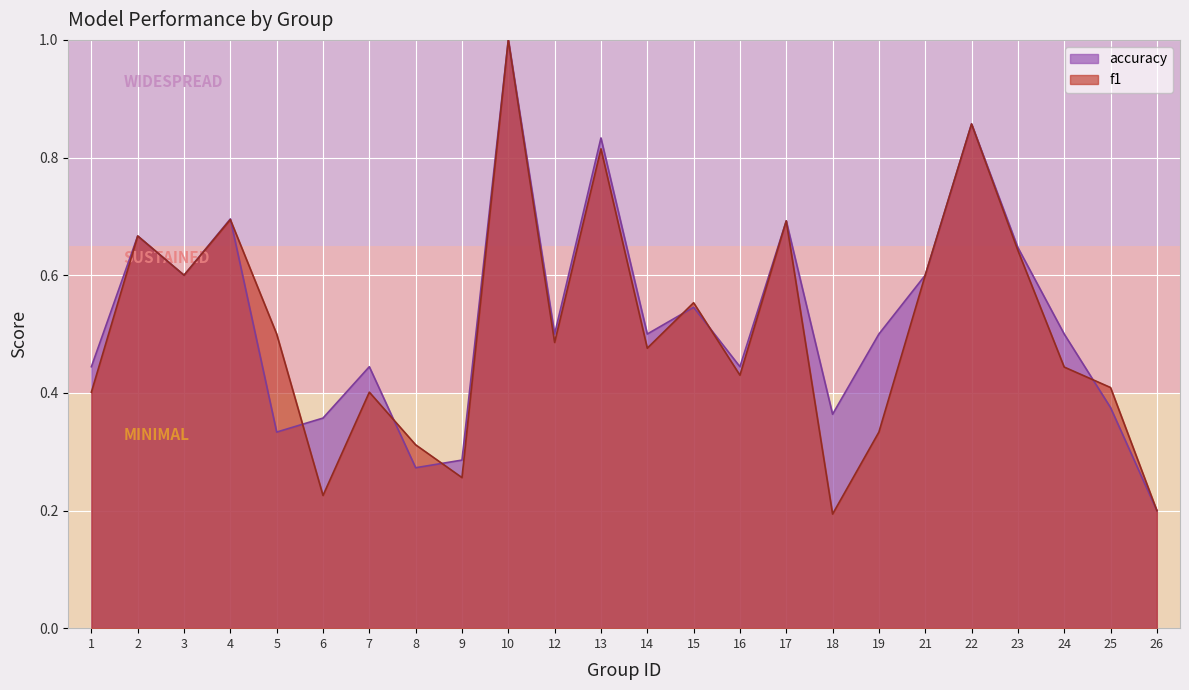

At which category is the sum across all series the highest?

10